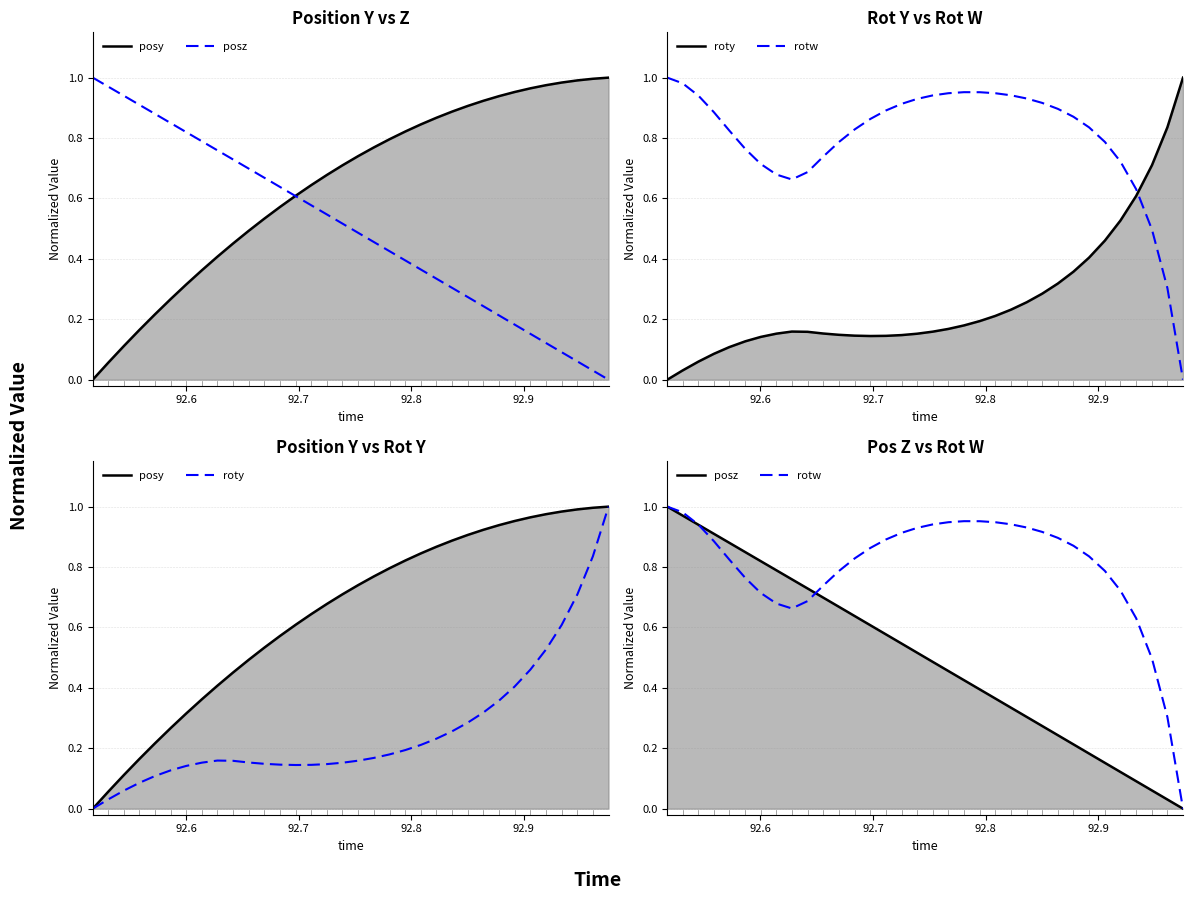

Does the chart display data point markers on the line(s)?

No